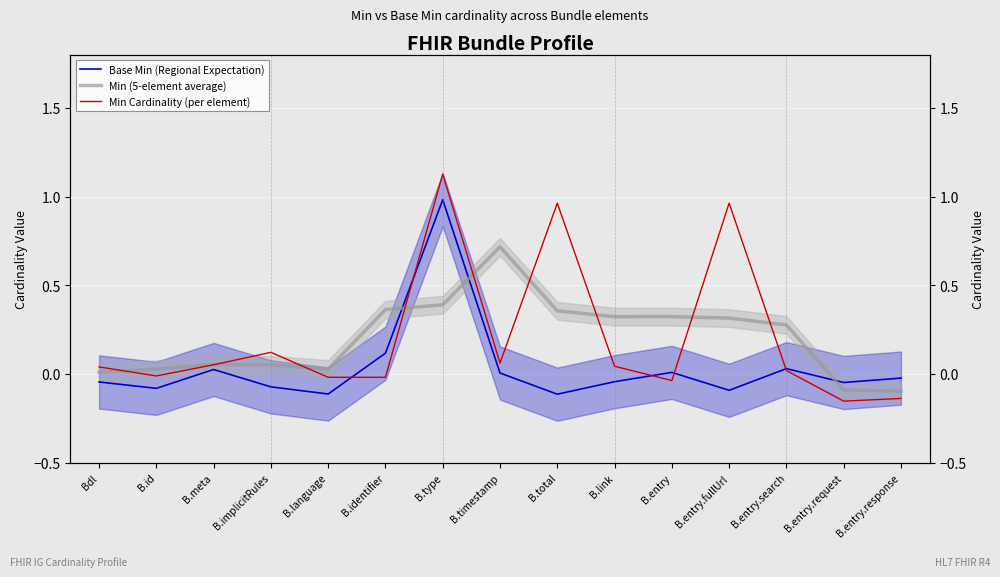

How many distinct data groups are displayed?

3